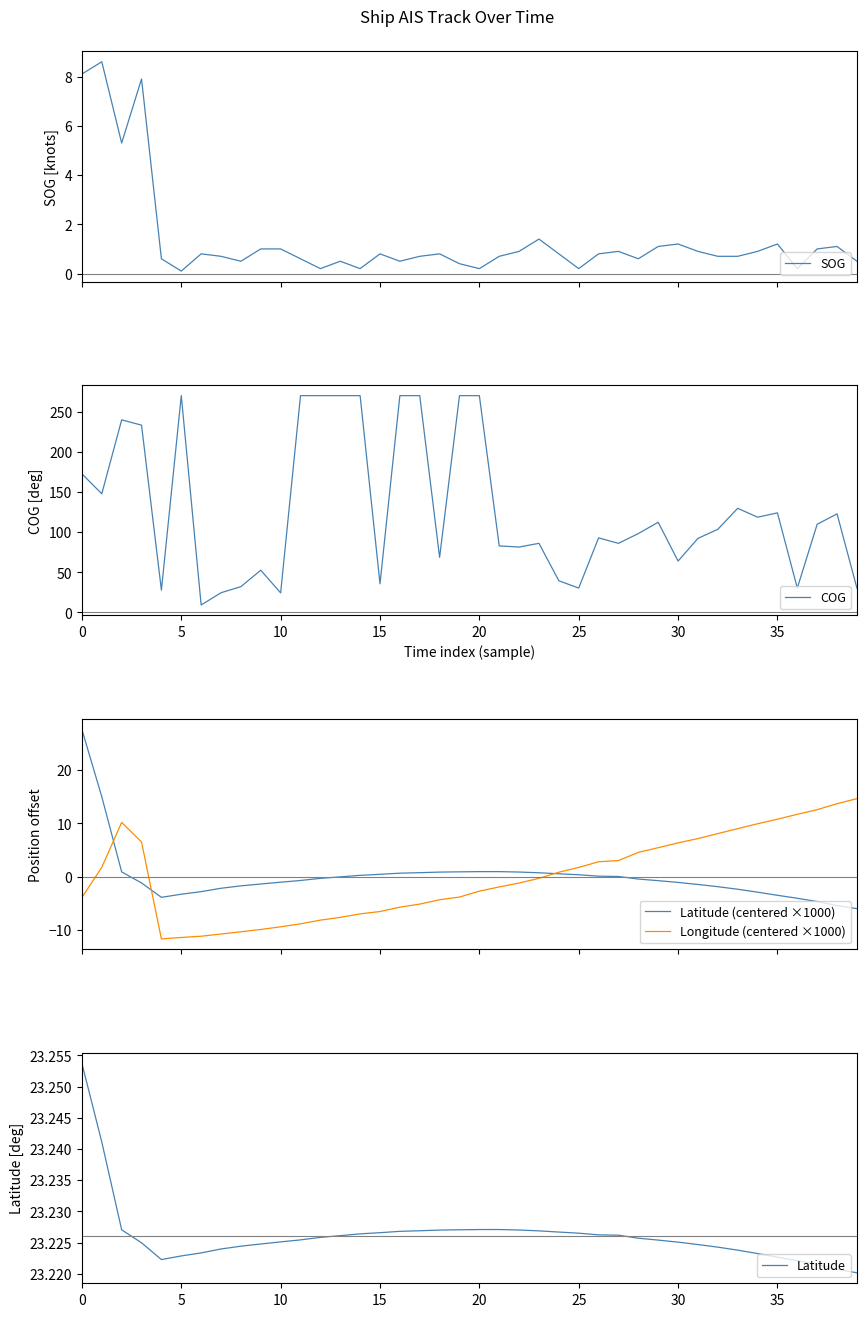

In Latitude, how many points are higher than both neighbors (excluding endpoints)?

1